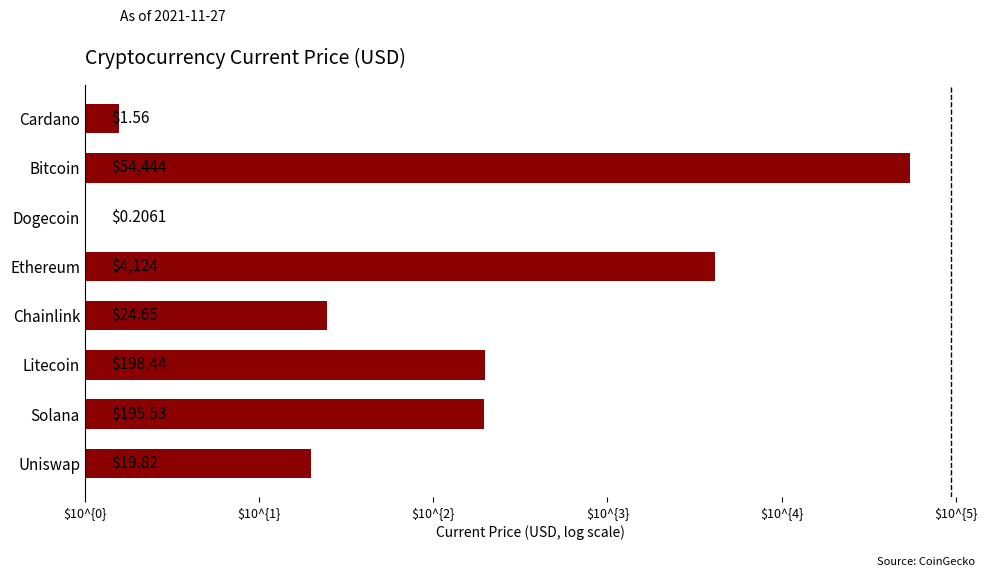

Are the bars grouped side by side (vs. stacked)?

No